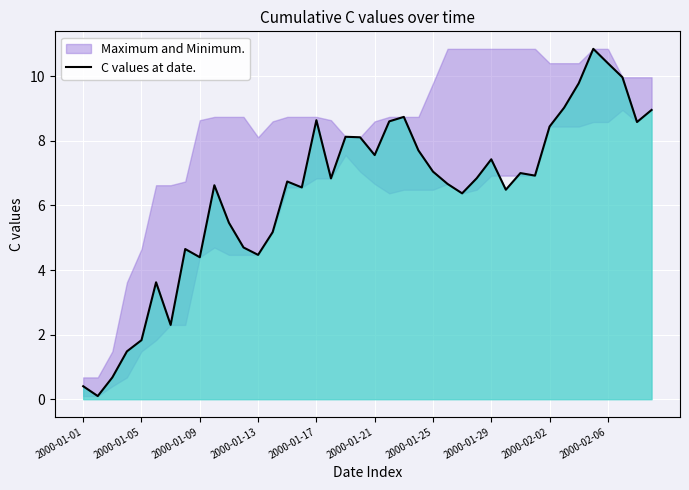

The value of C values at date. at 2000-02-02 is 8.4. True or false?

True